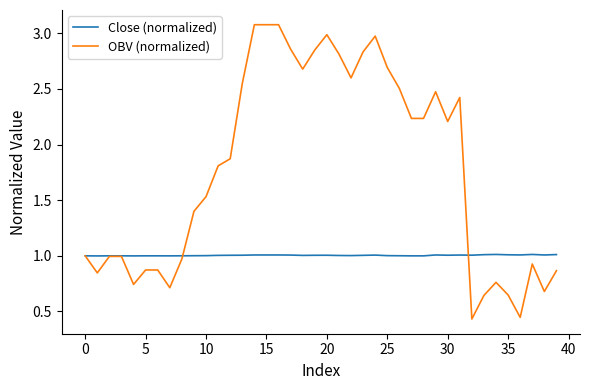

Which series has the widest spread of values?

OBV (normalized)